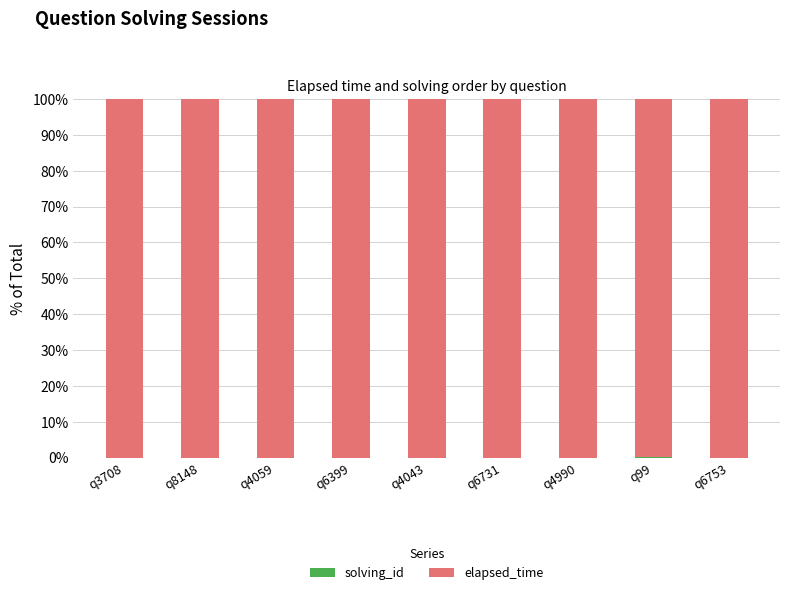

What is the sum of the solving_id values at q6731 and q99?

0.1